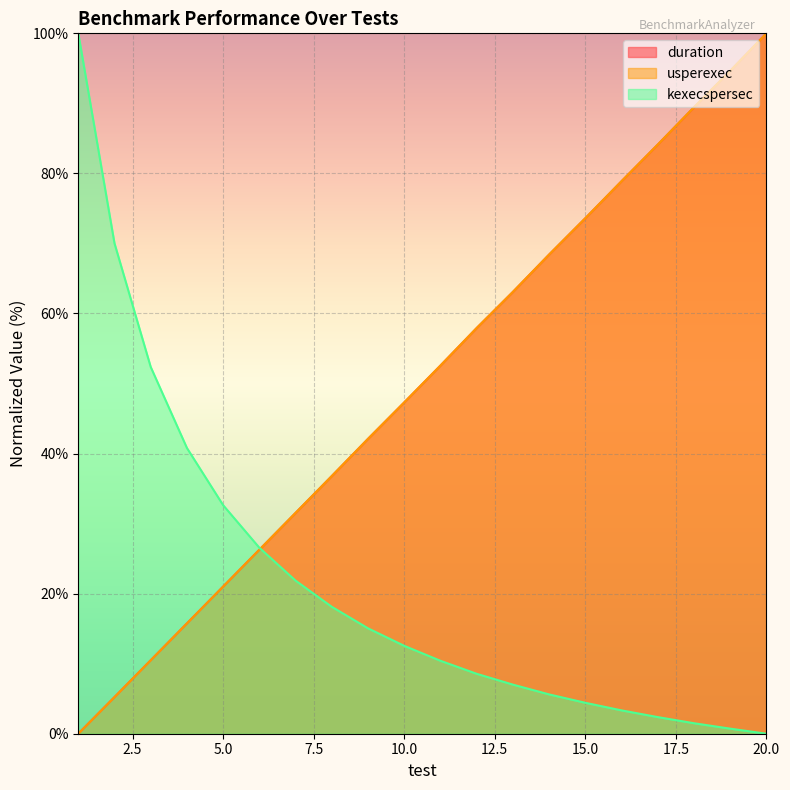

At which label does duration first exceed 52?

11